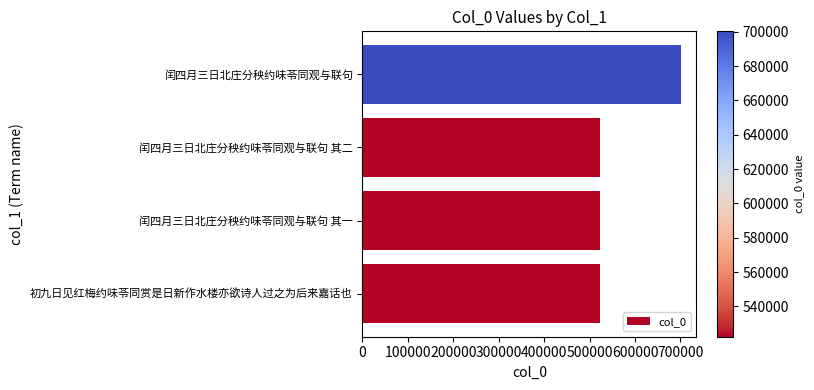

Between 闰四月三日北庄分秧约味苓同观与联句 and 初九日见红梅约味苓同赏是日新作水楼亦欲诗人过之为后来嘉话也, which is larger?

闰四月三日北庄分秧约味苓同观与联句